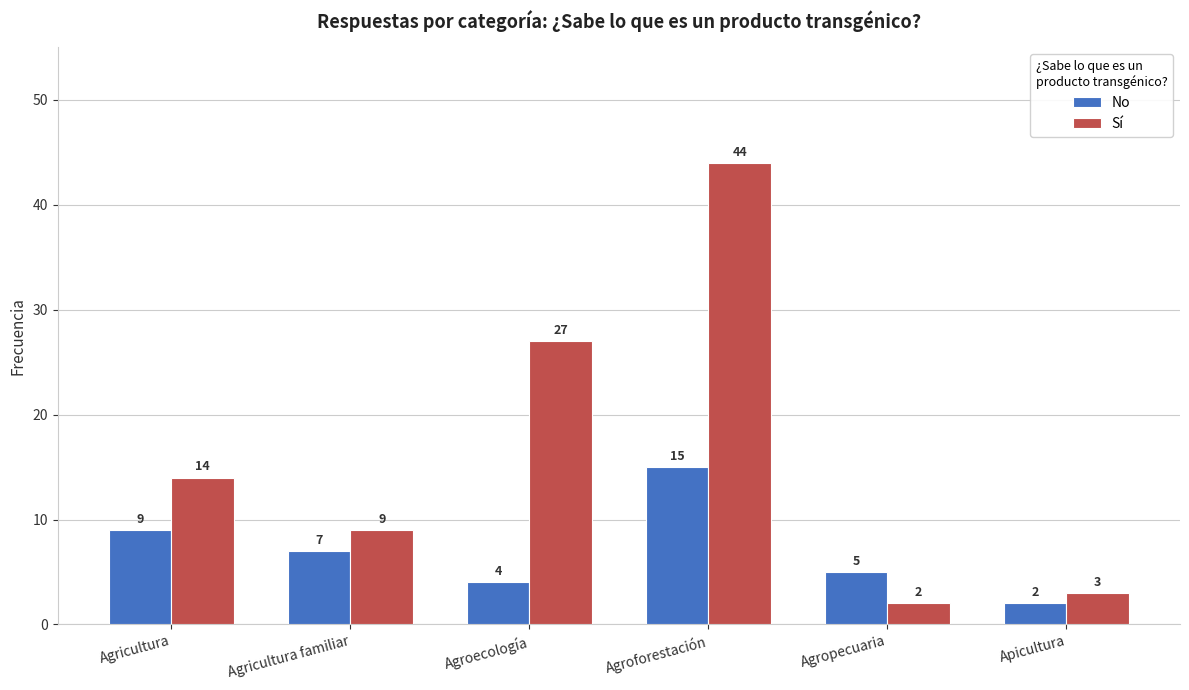

Does the chart contain any negative values?

No